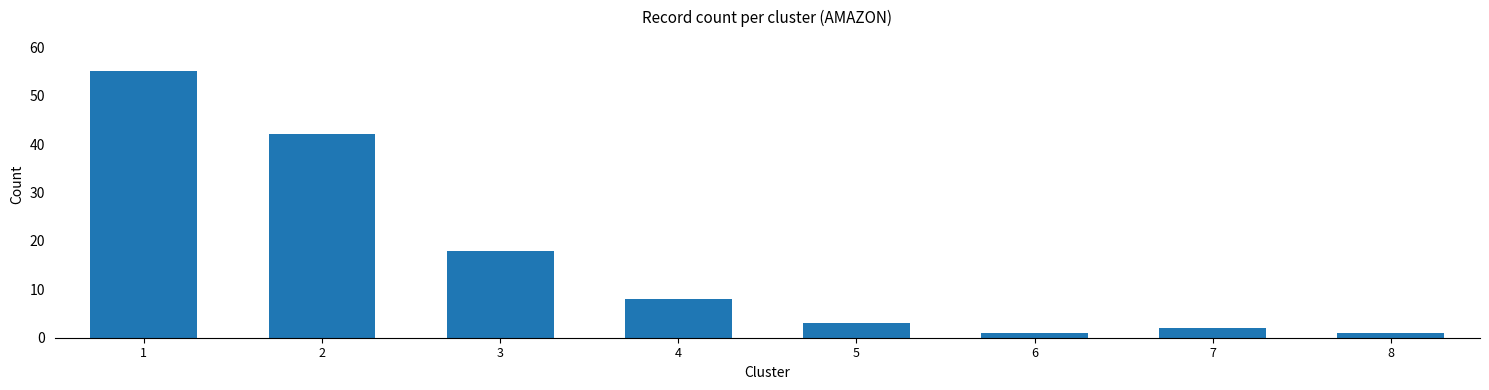

Does the chart contain stacked bars?

No